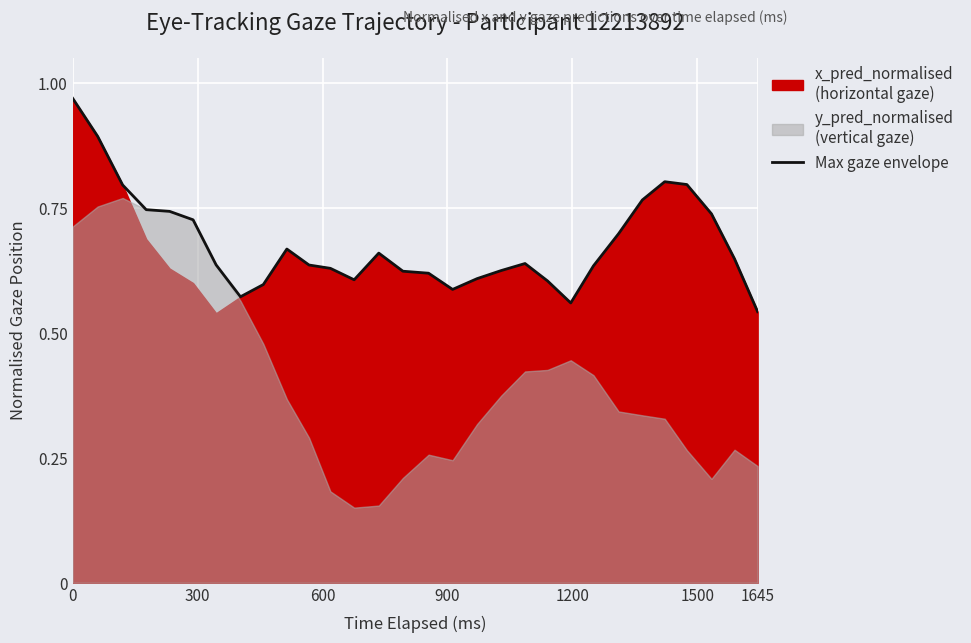

What is the sum of all values?

20.4